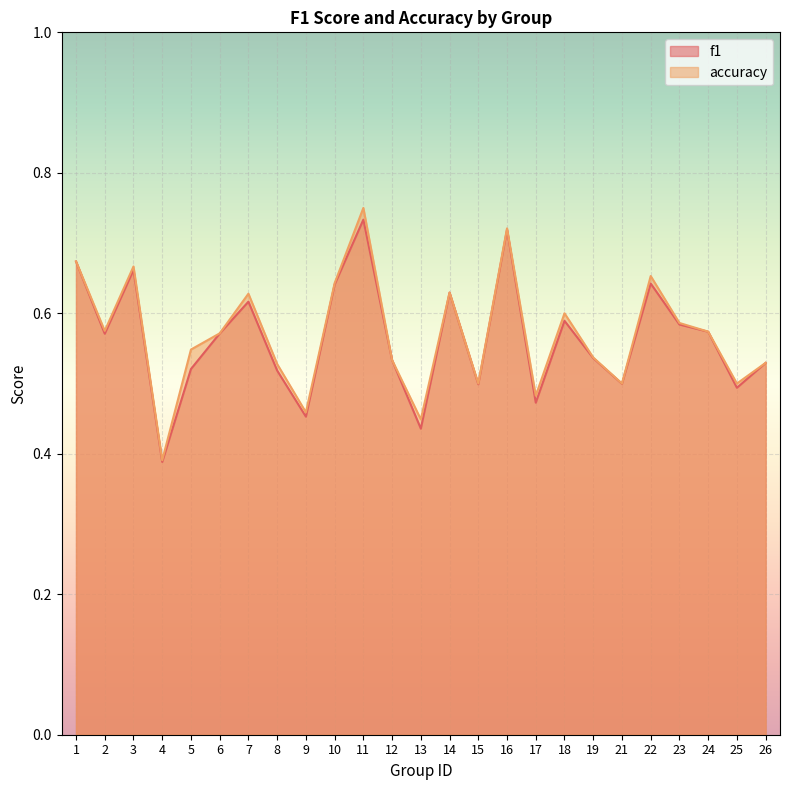

The f1 series shows 1.0 at 24. True or false?

False